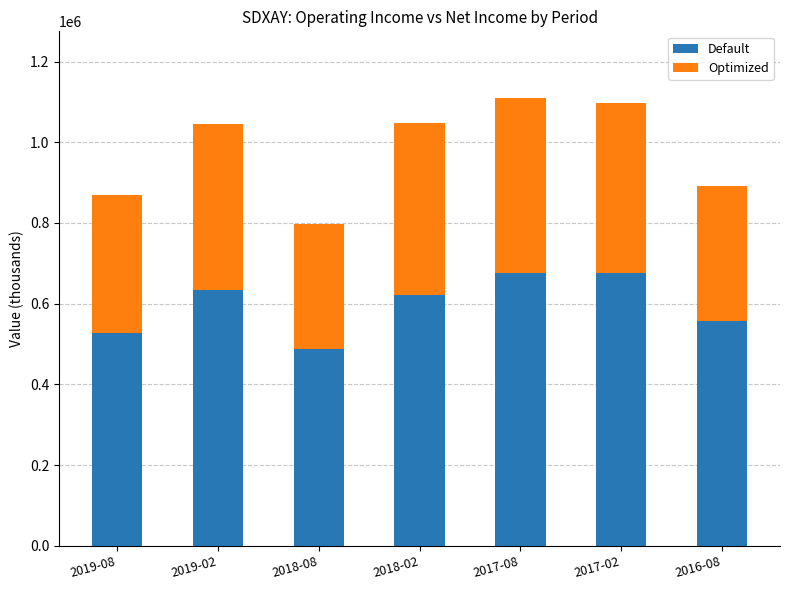

What is the lowest value of the Default series?

486400